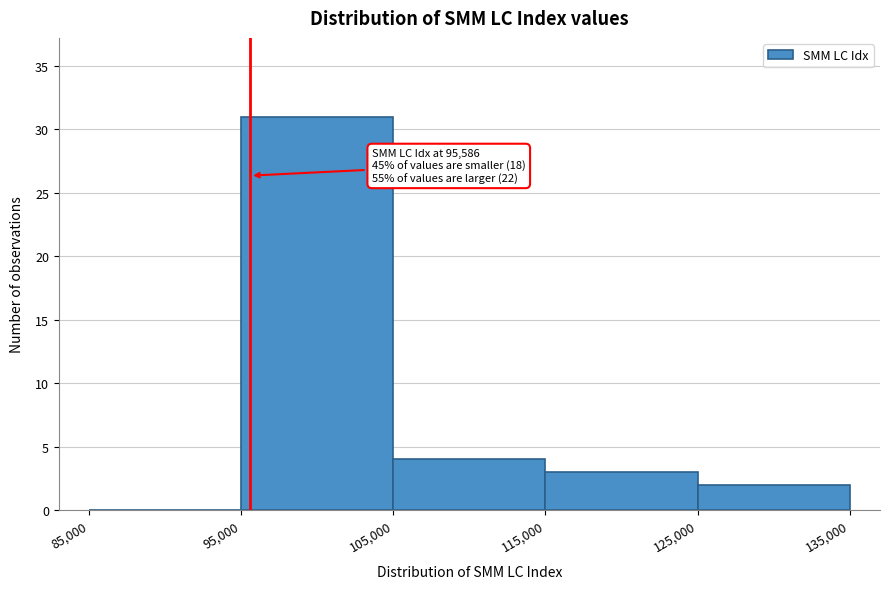

Over which range of the x-axis is the bar tallest?

95,000 to 105,000